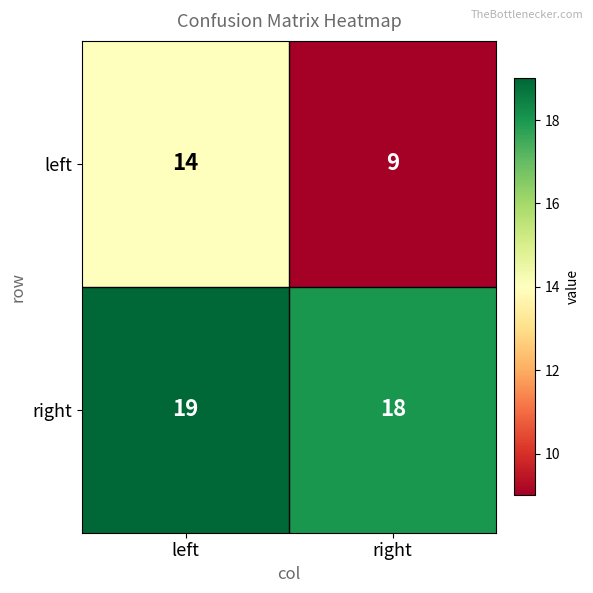

Which series has the widest spread of values?

left